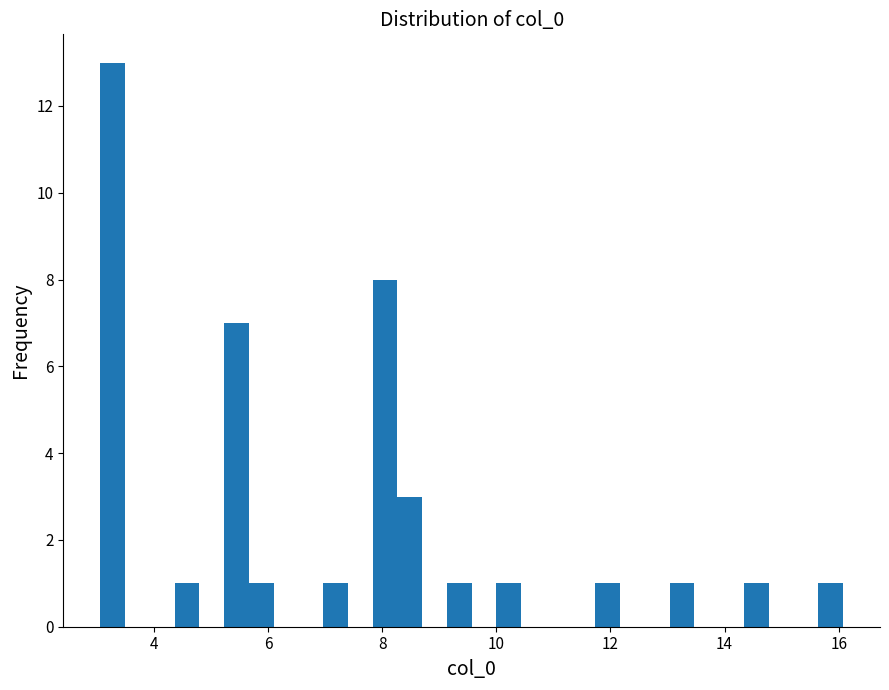

Read against the x-axis, roughly where is the centre of the tallest bar?

3.2